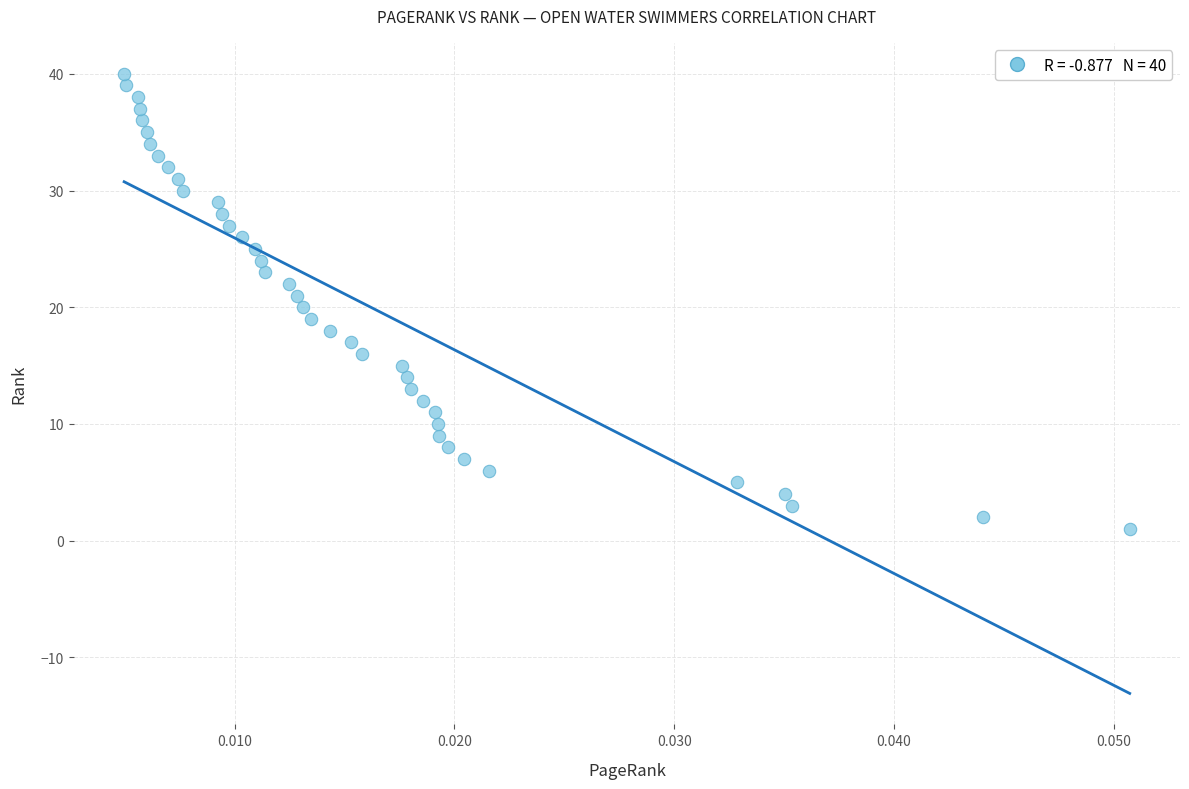

What is the range of Y values (max minus min)?

39